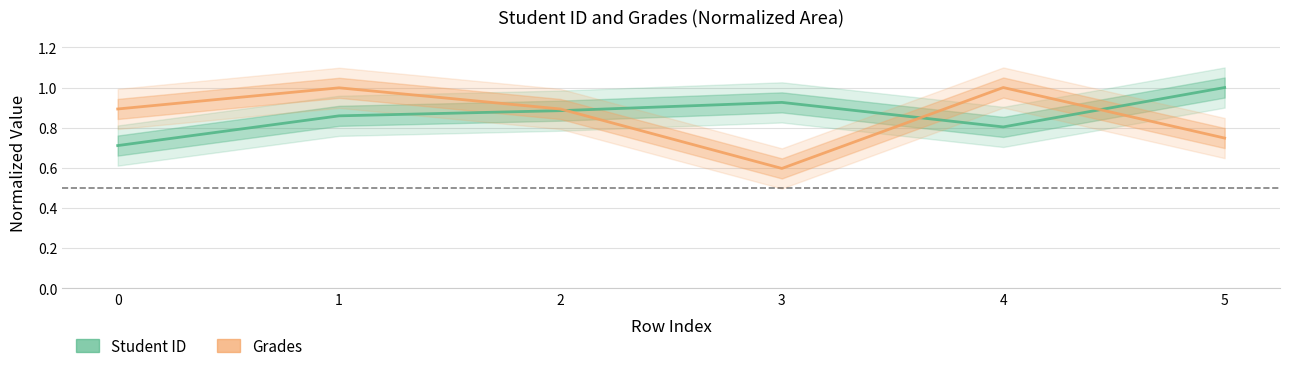

True or false: Student ID has more than 2 points higher than both neighbors.

False